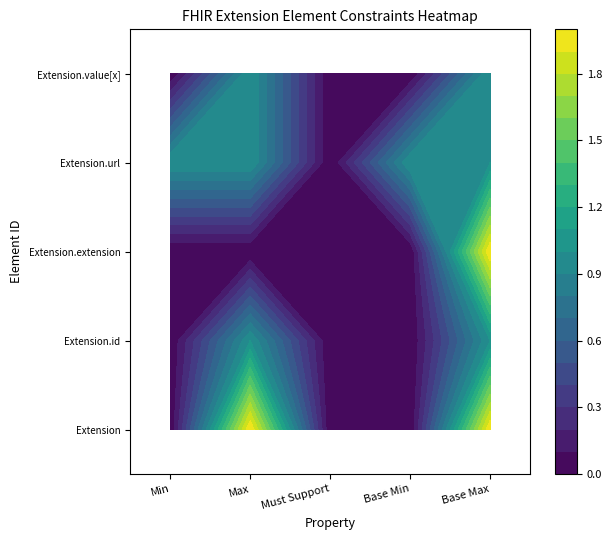

How many series are shown in this chart?

5